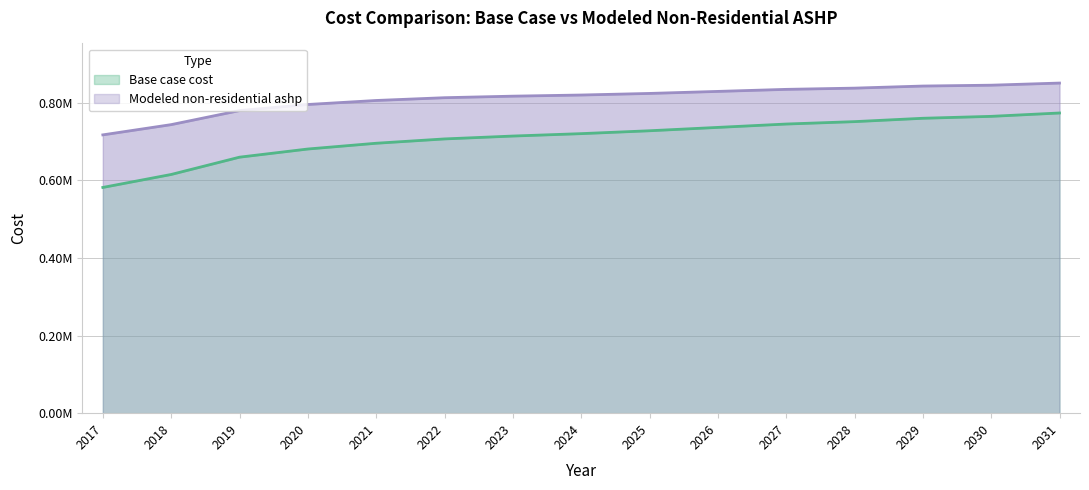

What is the greatest value displayed?

850341.5